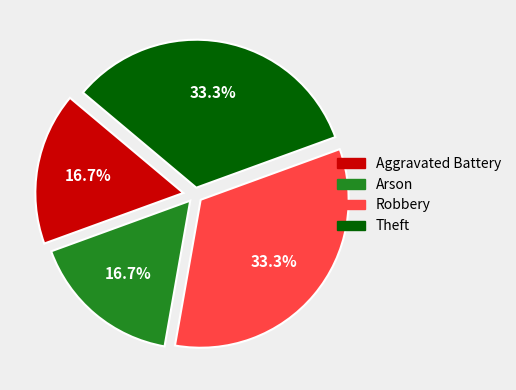

Does any single category account for the majority?

No